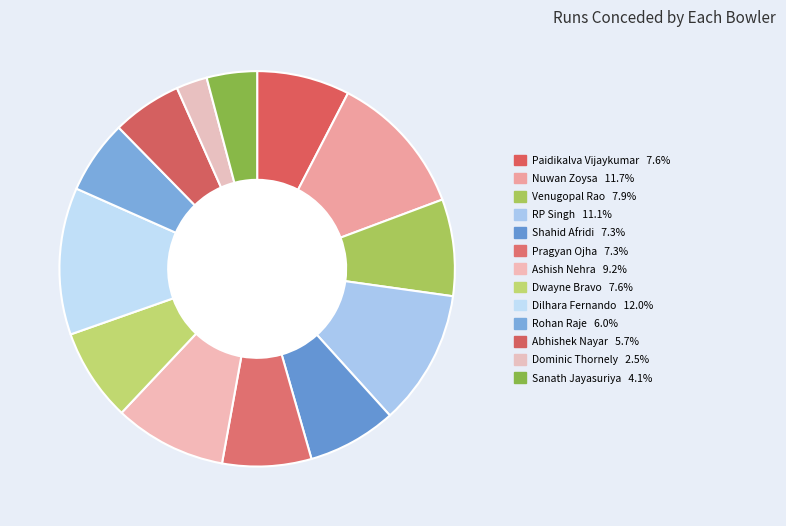

What is the ratio of the value at Sanath Jayasuriya to the value at Dilhara Fernando?

0.3